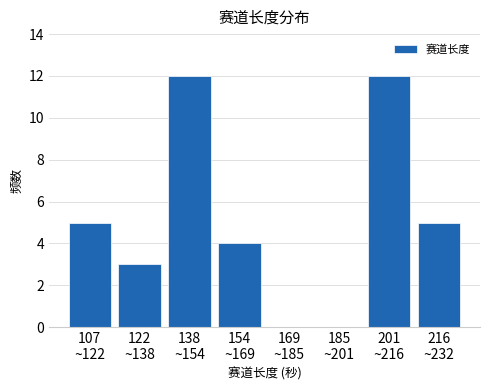

What is the greatest value displayed?

12